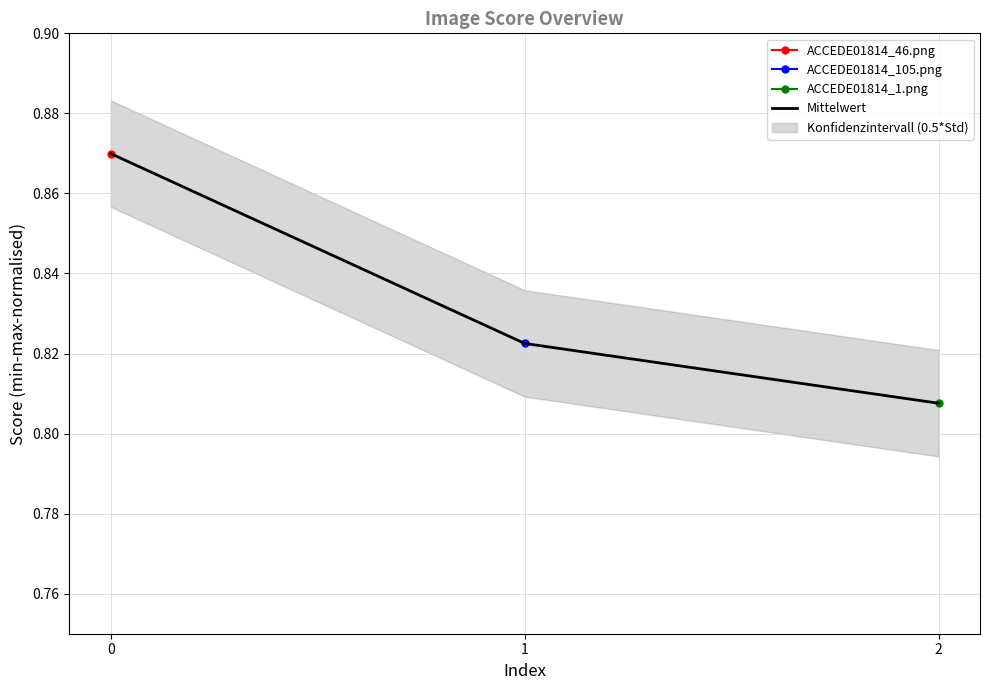

Reading left to right, transcribe all the data shown in this chart.

0.9	0.8	0.8